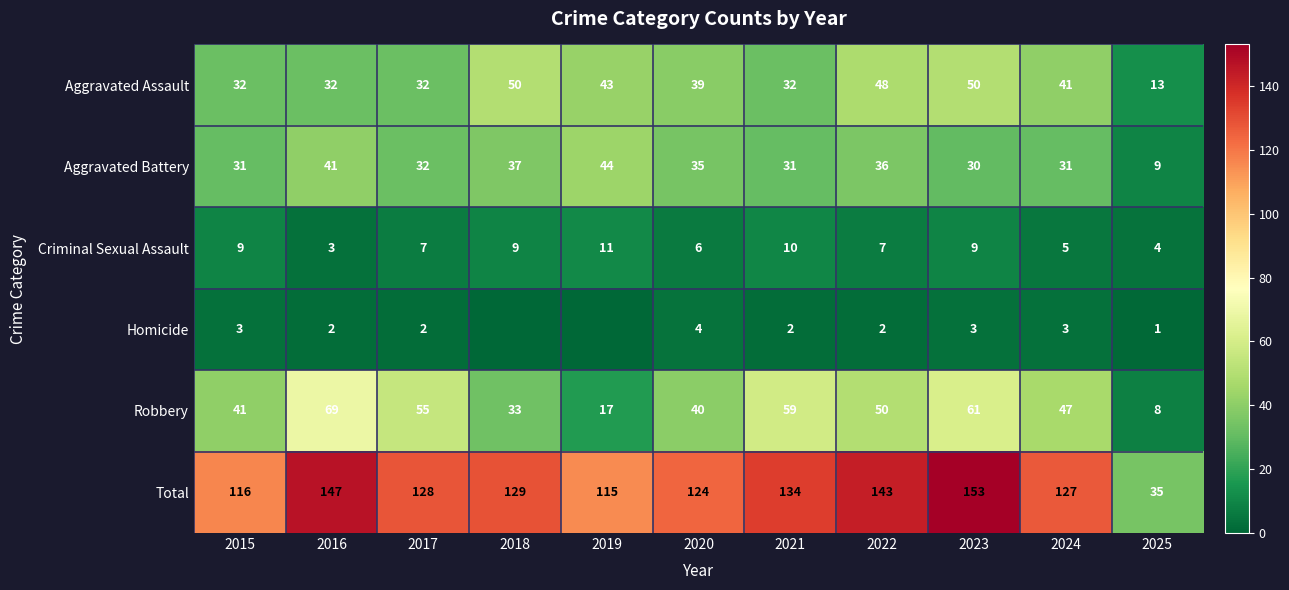

How many values in the Homicide series are below 2?

3